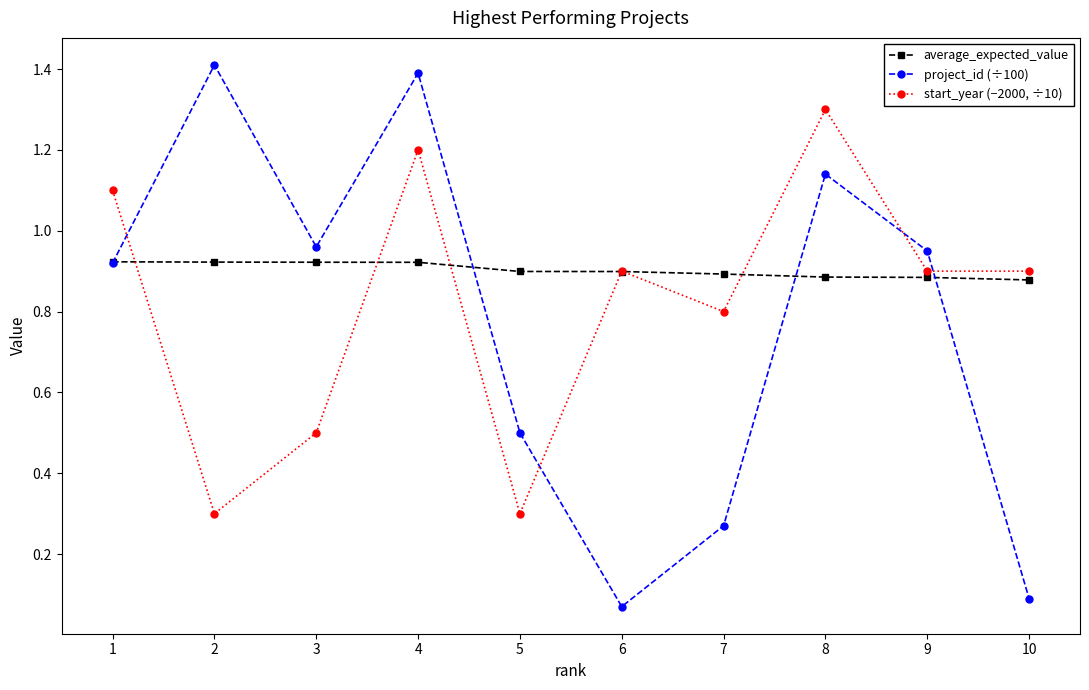

How many lines are shown in the chart?

3